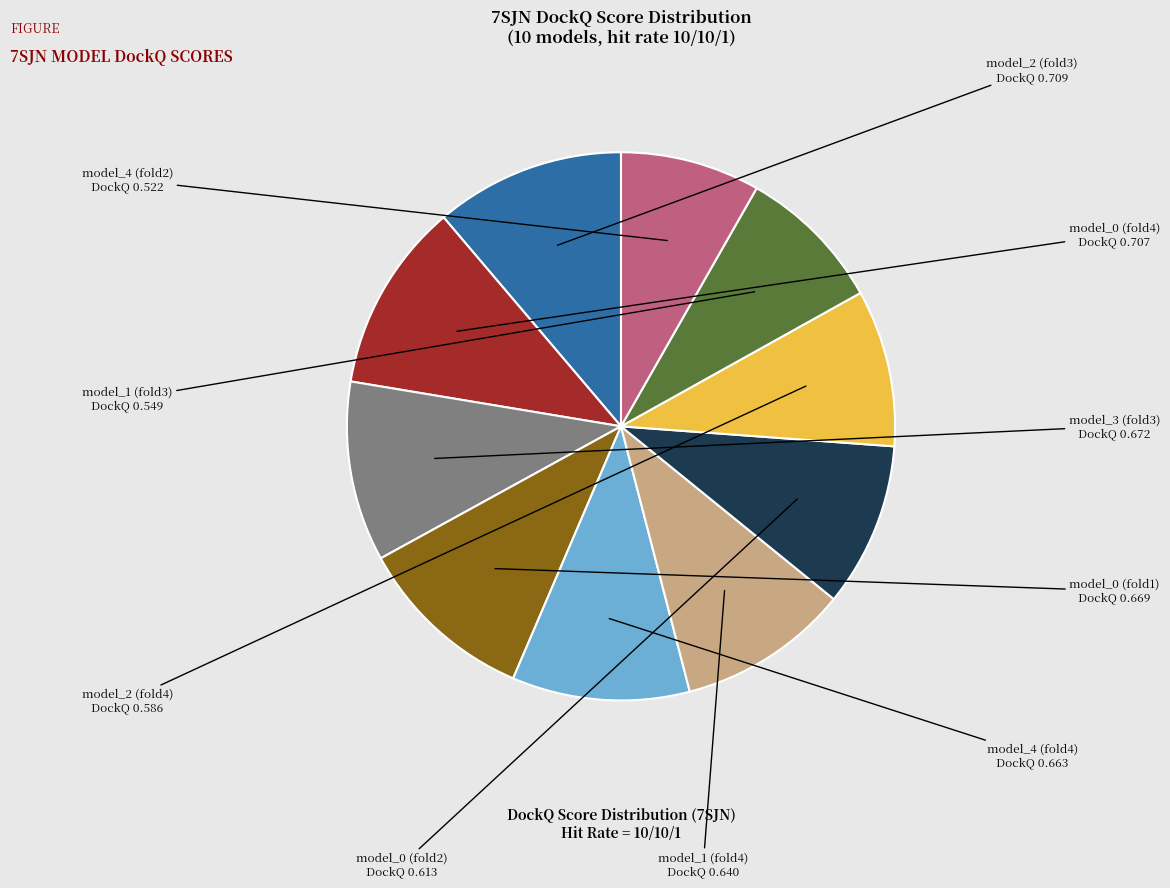

Is there any slice that represents more than half of the pie?

No